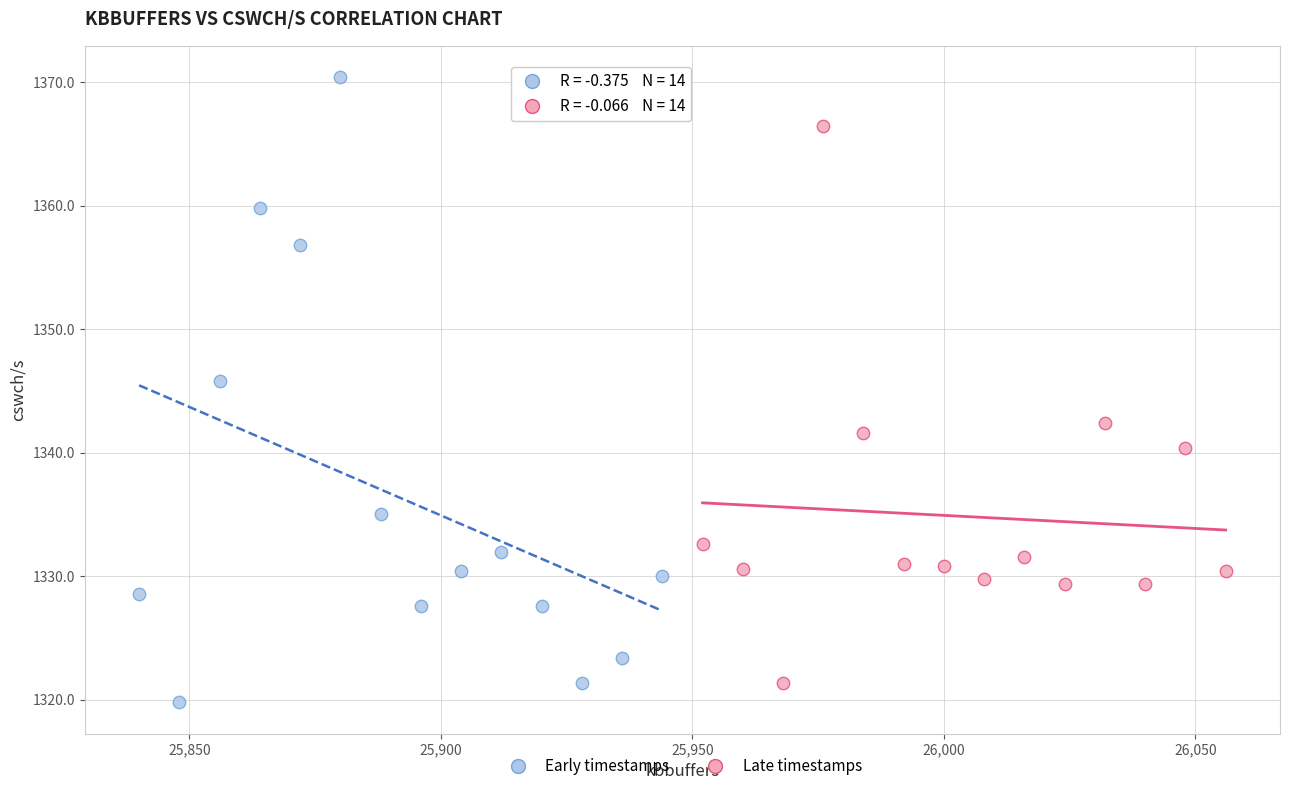

Which series reaches the minimum Y coordinate?

Early timestamps